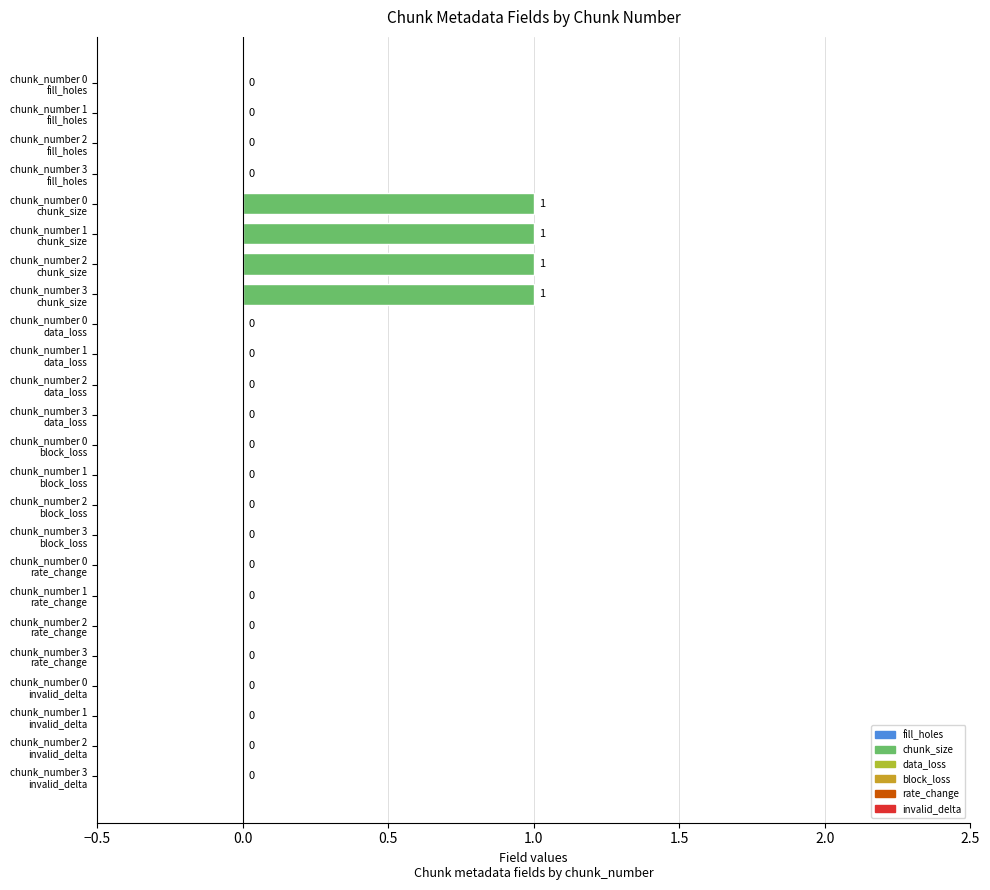

How many values are between 0 and 1?

24